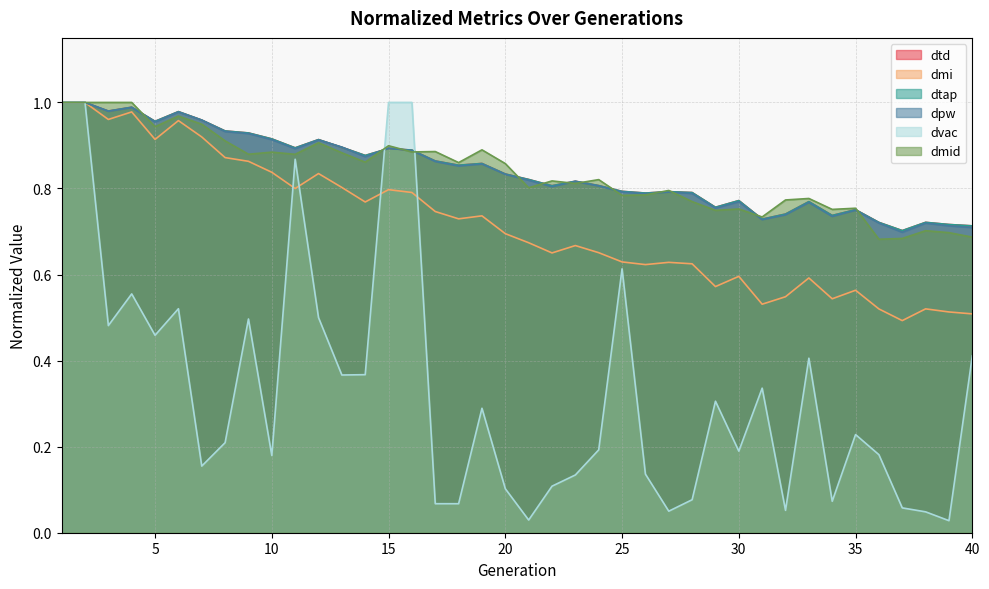

At which label is dpw closest to 0?

37